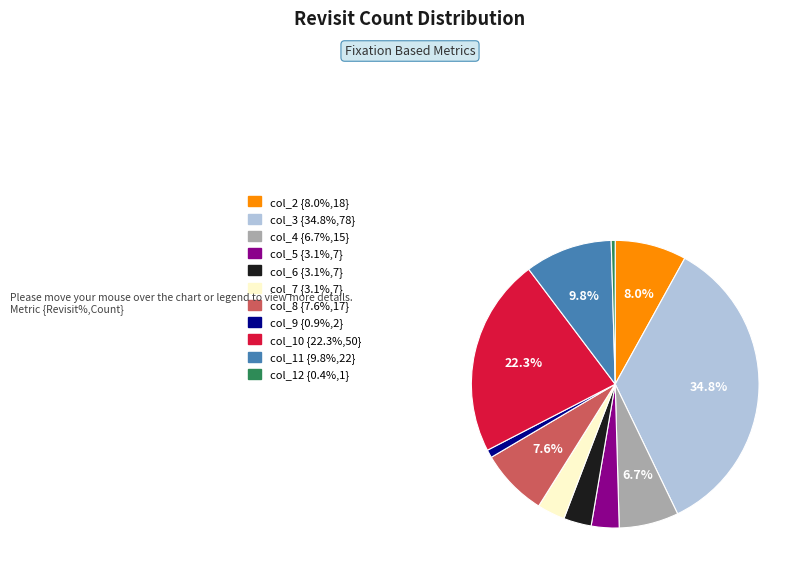

Is there any slice that represents more than half of the pie?

No